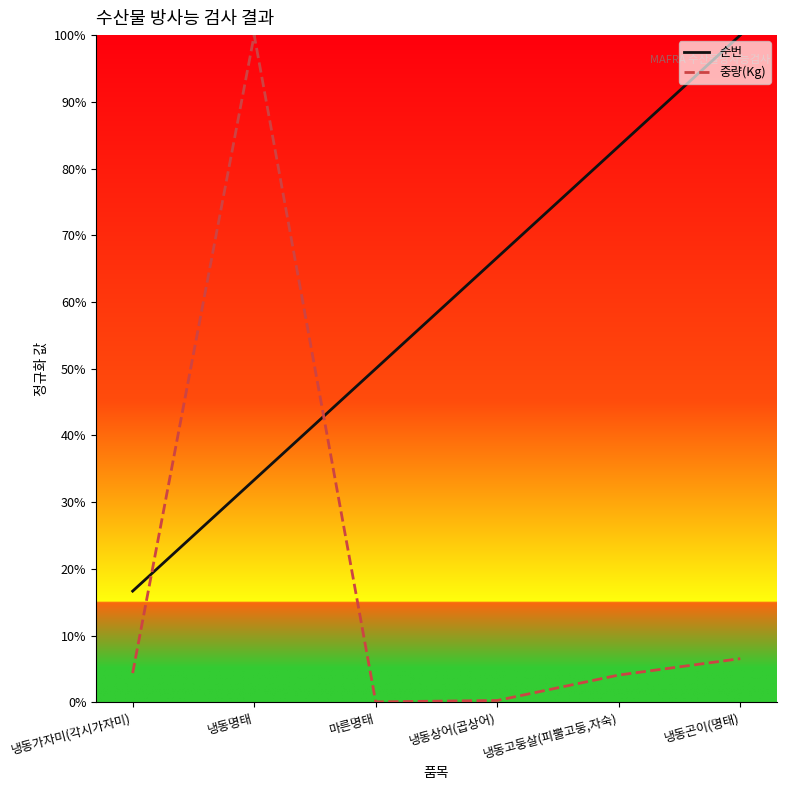

Which series has the largest range (max minus min)?

중량(Kg)